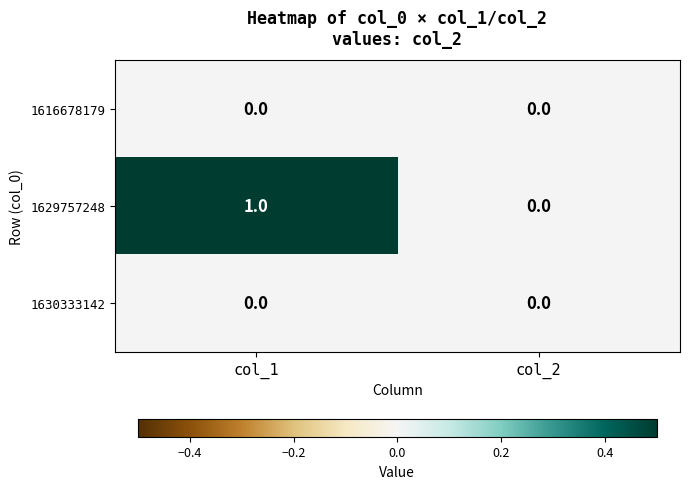

Which series has the largest total across all categories?

1629757248